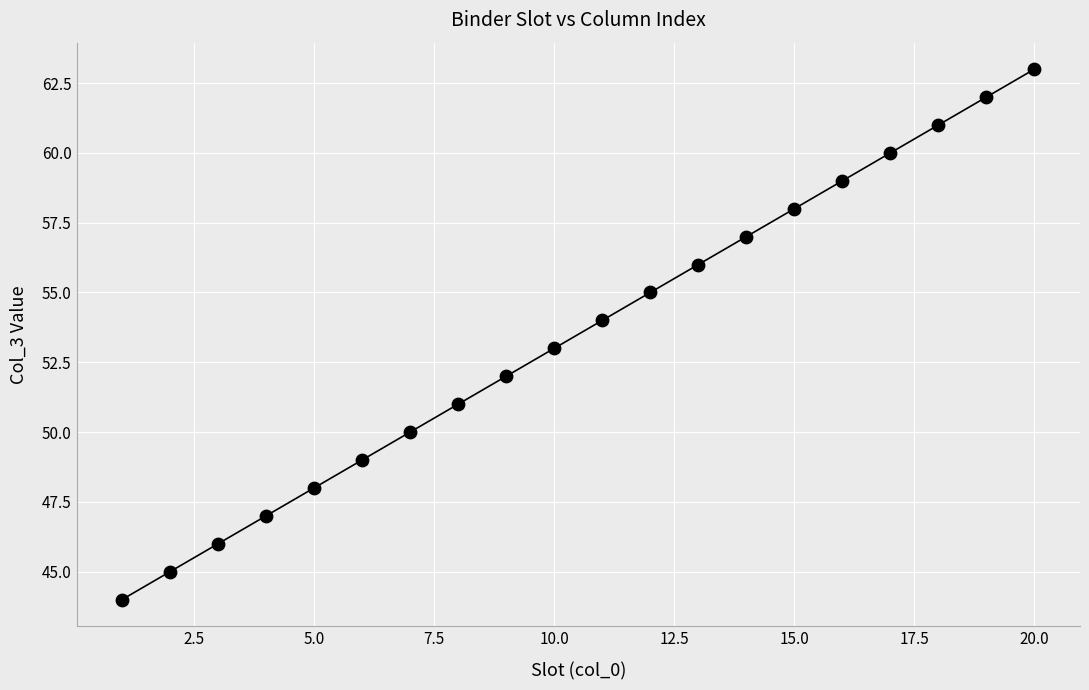

What is the range of Y values (max minus min)?

19